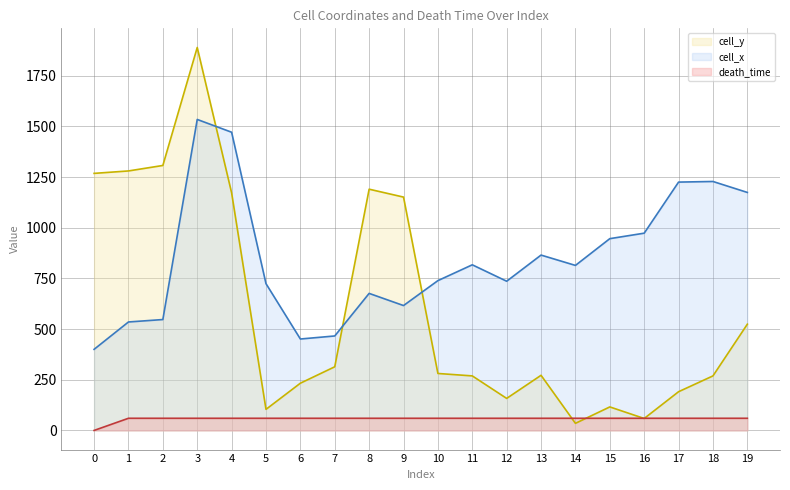

Reading left to right, list all the values displayed in this chart.

cell_y: 1268	1280	1307	1889	1172	104	233	314	1190	1151	281	269	158	272	35	116	59	191	269	524
cell_x: 400	535	547	1534	1471	724	451	466	676	616	739	817	736	865	814	946	973	1225	1228	1174
death_time: 0	60	60	60	60	60	60	60	60	60	60	60	60	60	60	60	60	60	60	60